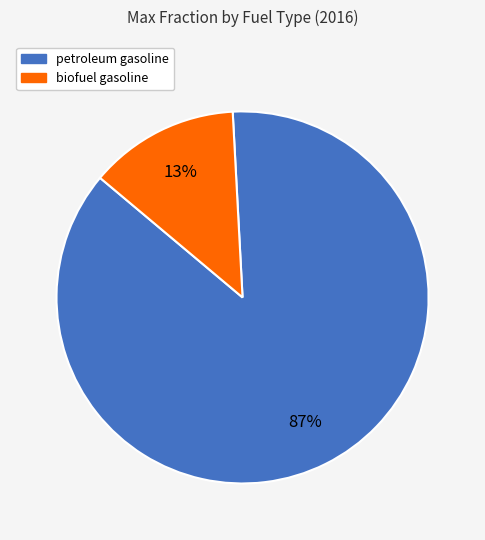

Which slice is the smallest?

biofuel gasoline